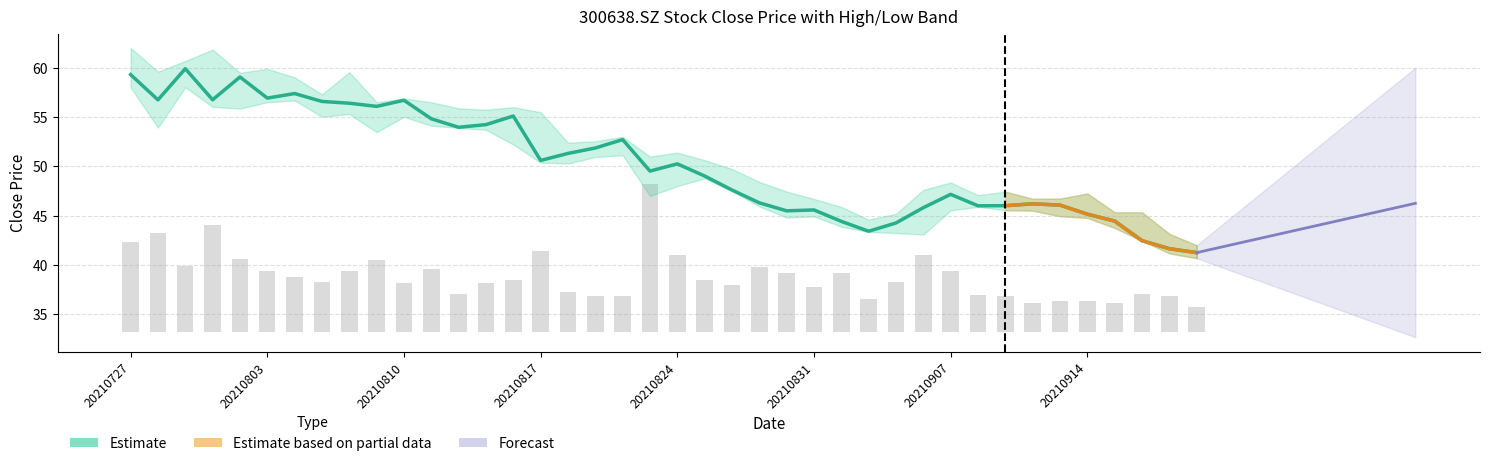

The value of vol_bar at 20210819 is 3.6. True or false?

True